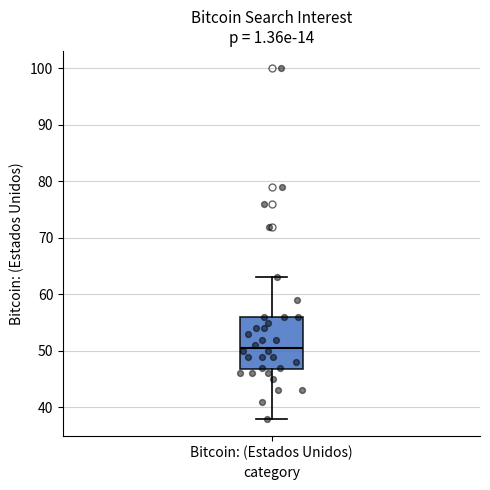

Where does the upper whisker of the box for Bitcoin: (Estados Unidos) end on the y-axis? The values are not printed on the chart, so give them approximately, as read against the axis.

63